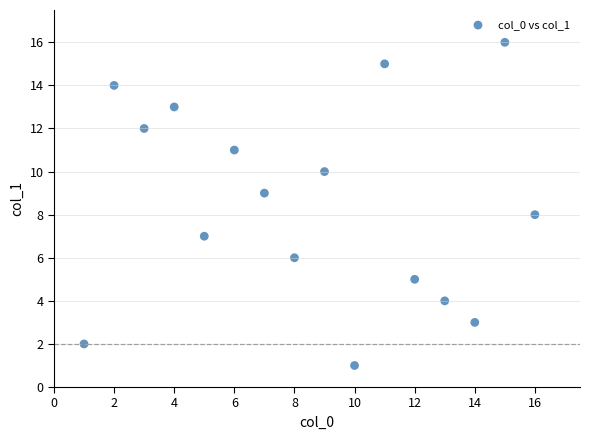

What is the range of Y values (max minus min)?

15